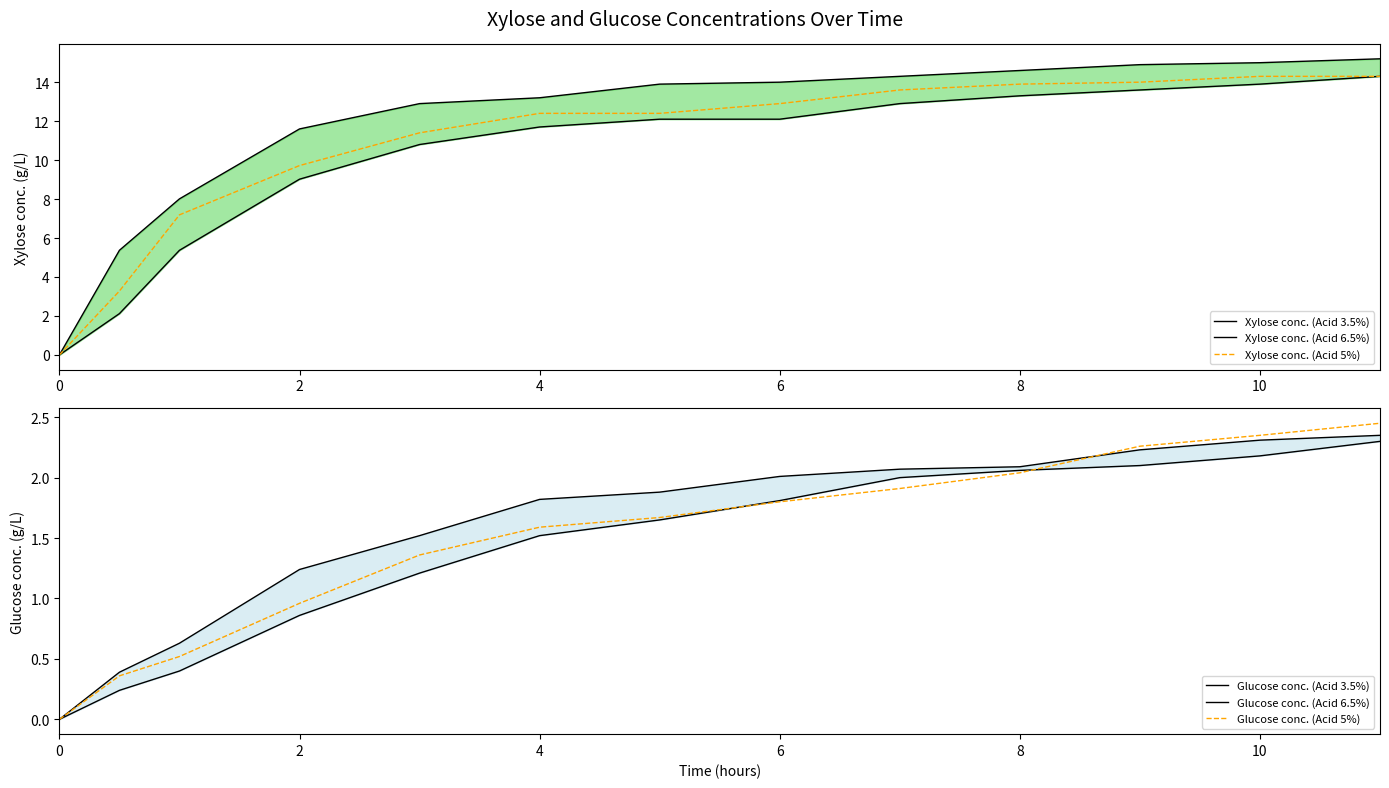

Which series has the widest spread of values?

Xylose conc. (Acid 6.5%)